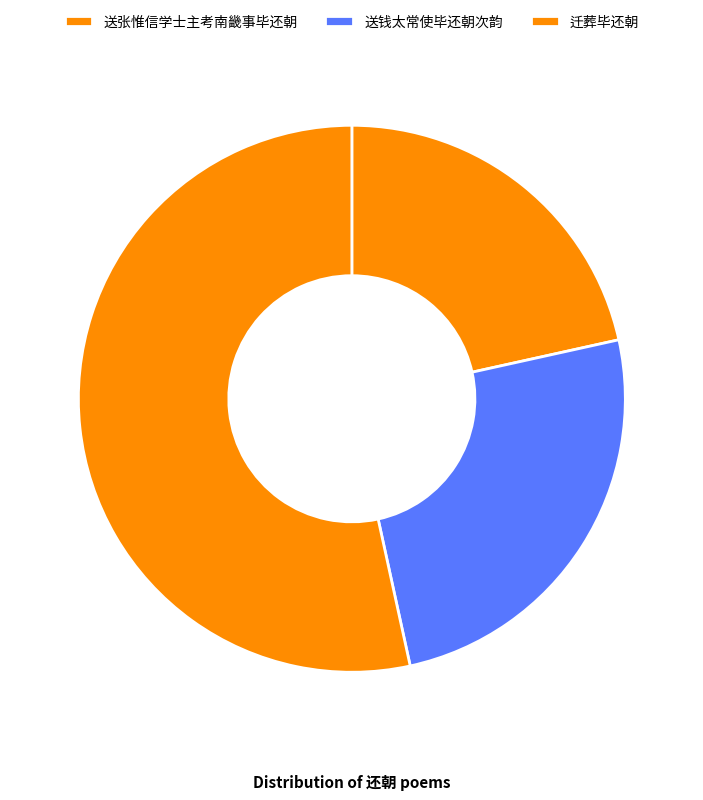

Rank the categories by value from highest to lowest.

迁葬毕还朝, 送钱太常使毕还朝次韵, 送张惟信学士主考南畿事毕还朝